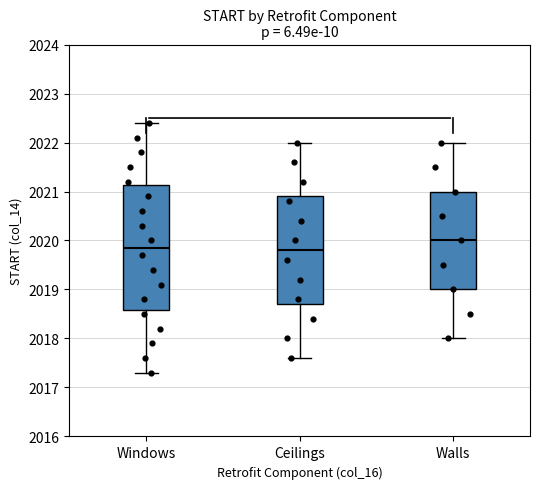

Reading left to right, transcribe this box plot: for each box, give where its median line is, the range the box spans, and where its two whiskers end, as read against the y-axis. The values are not printed on the chart, so give them approximately, as read against the axis.

Windows: median 2019.9, box 2018.6 to 2021.1, whiskers 2017.3 to 2022.4
Ceilings: median 2019.8, box 2018.7 to 2020.9, whiskers 2017.6 to 2022.0
Walls: median 2020.0, box 2019.0 to 2021.0, whiskers 2018.0 to 2022.0